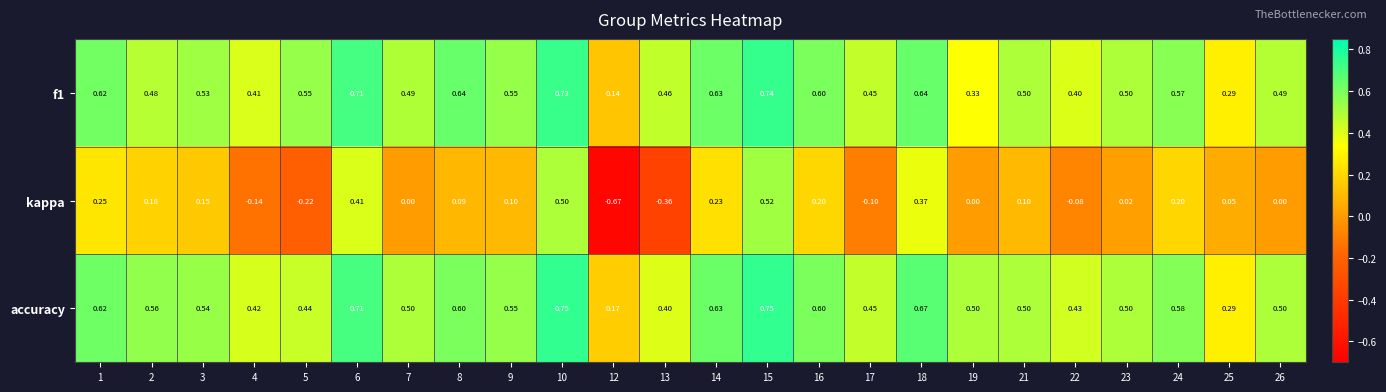

Between 4 and 15, which series saw the biggest shift?

kappa